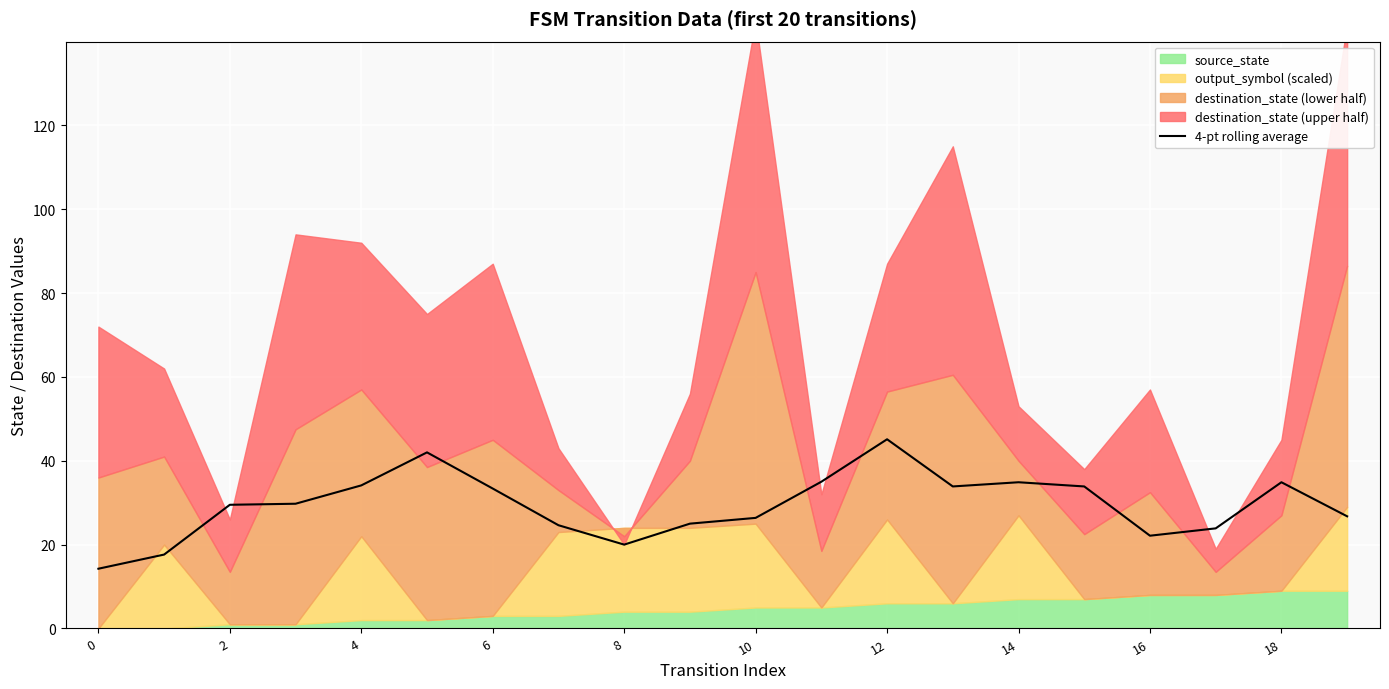

What is the maximum value for 4-pt rolling average?

45.1